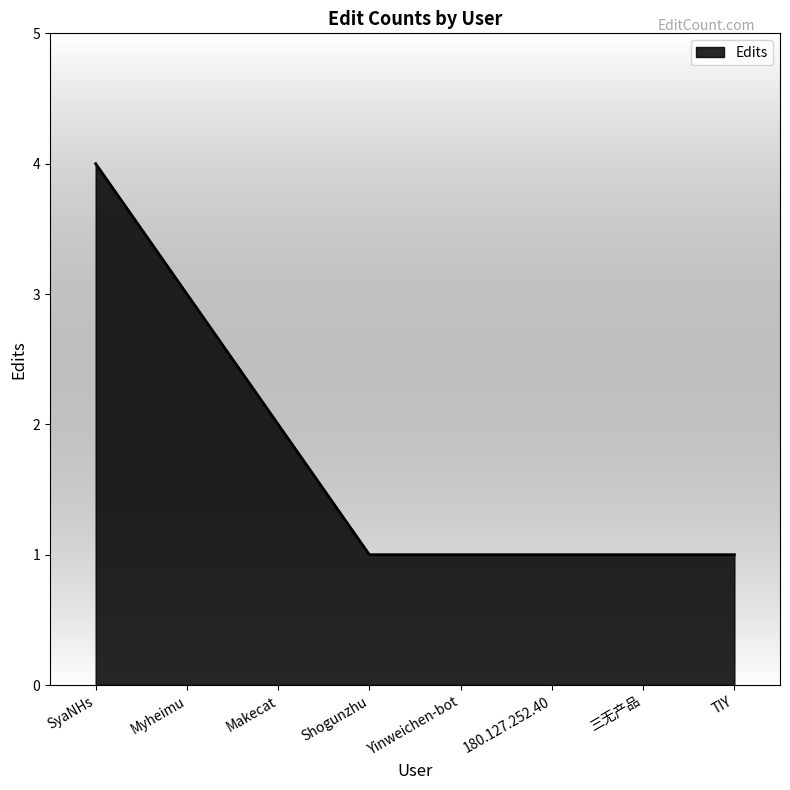

Reading right to left, what are all the values shown in this chart?

TIY=1	三无产品=1	180.127.252.40=1	Yinweichen-bot=1	Shogunzhu=1	Makecat=2	Myheimu=3	SyaNHs=4